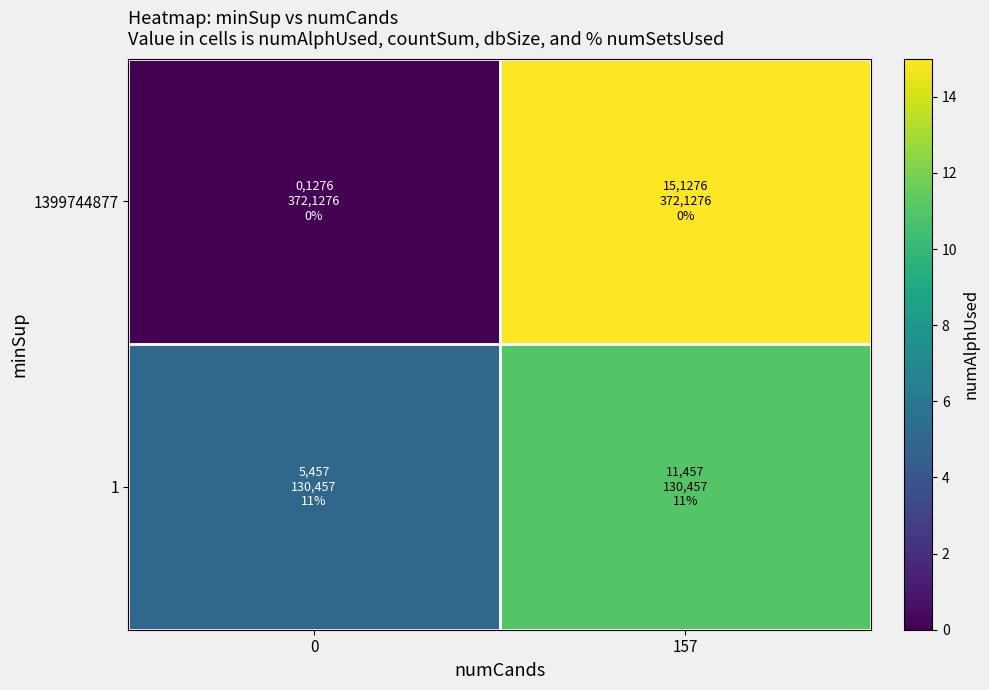

Rank the series at 0 from highest to lowest value.

1, 1399744877